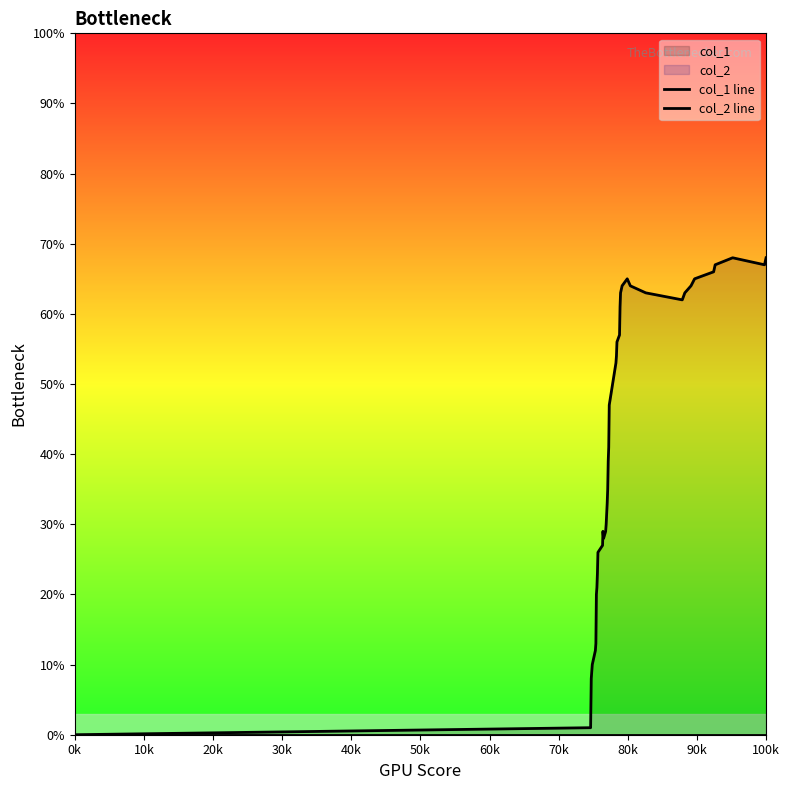

True or false: col_2 line and col_1 line cross at least once.

False